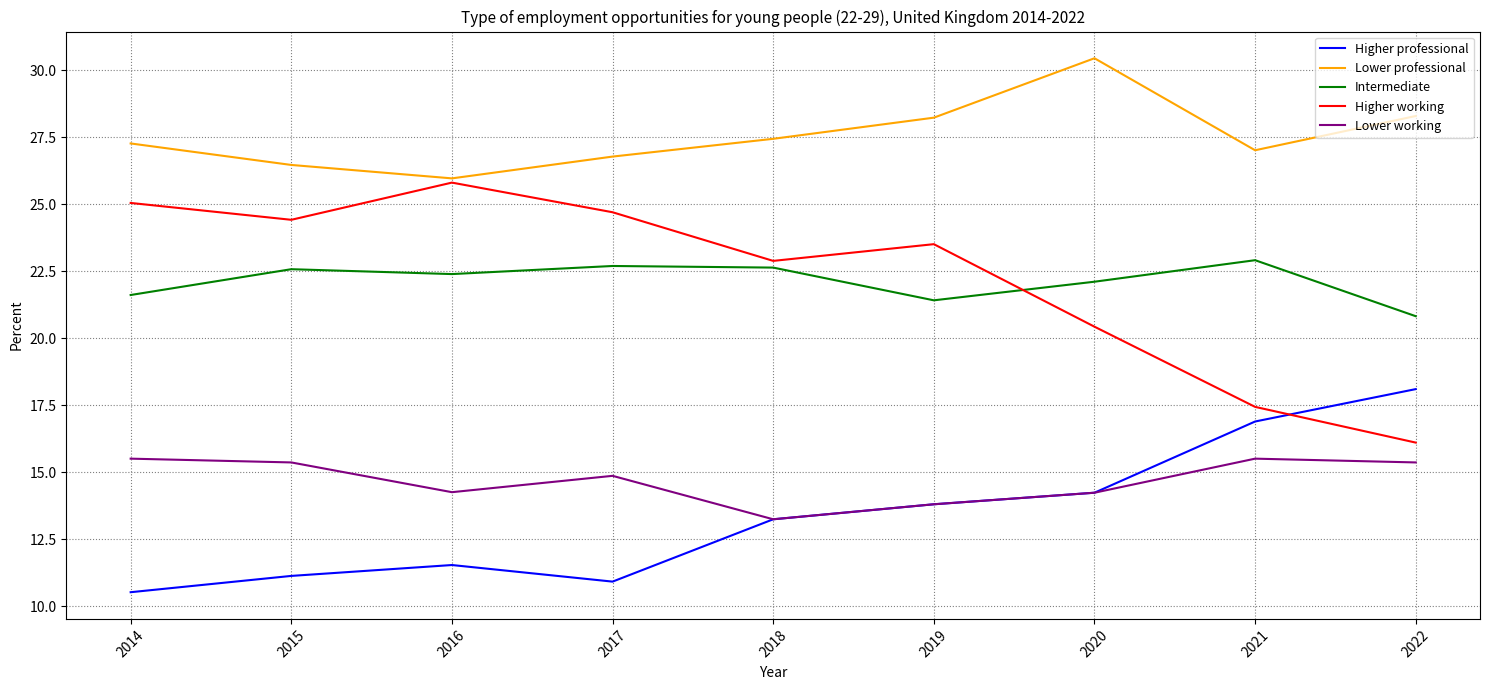

List the series in order of their peak value, lowest first.

Lower working, Higher professional, Intermediate, Higher working, Lower professional